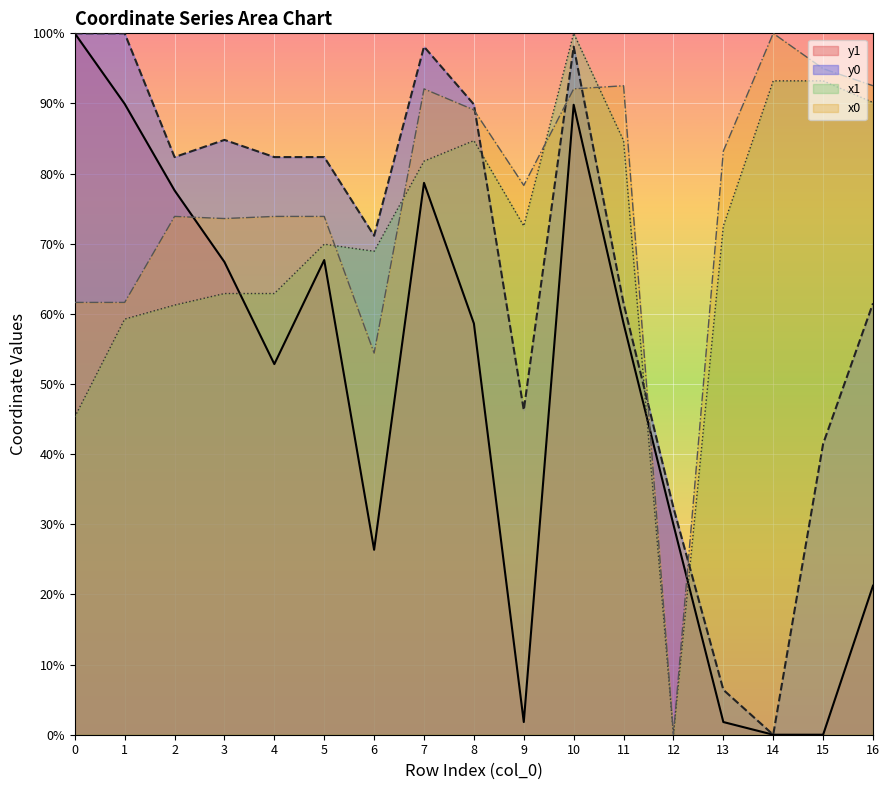

What is the value of the x0 point at the 1st from the left?

61.6